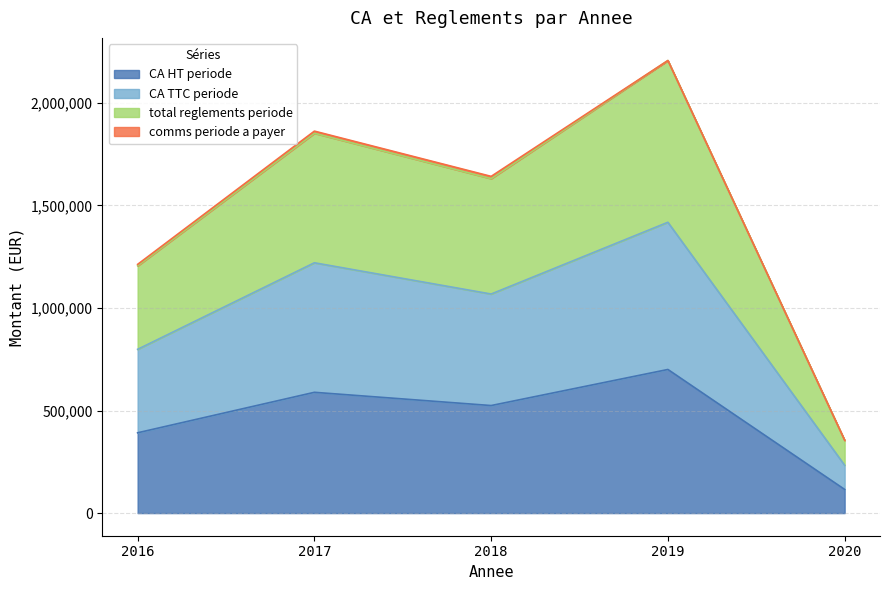

Rank the categories by CA HT periode value from lowest to highest.

2020, 2016, 2018, 2017, 2019